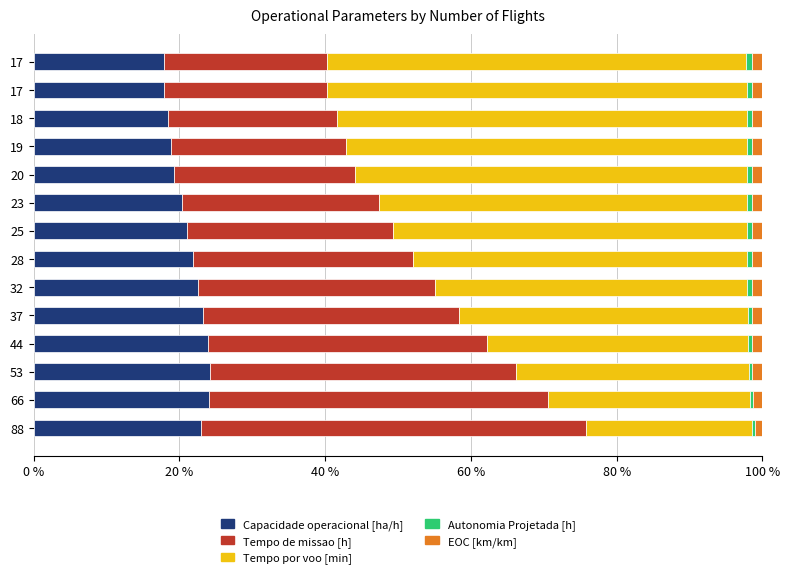

How many distinct data groups are displayed?

5